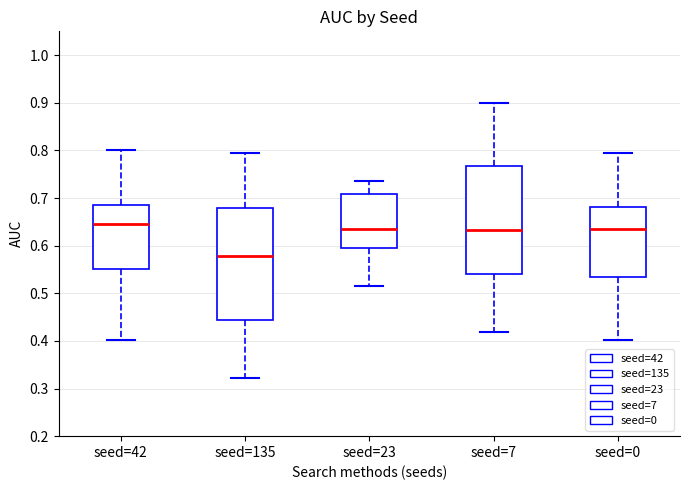

Which box has the lowest median line?

seed=135